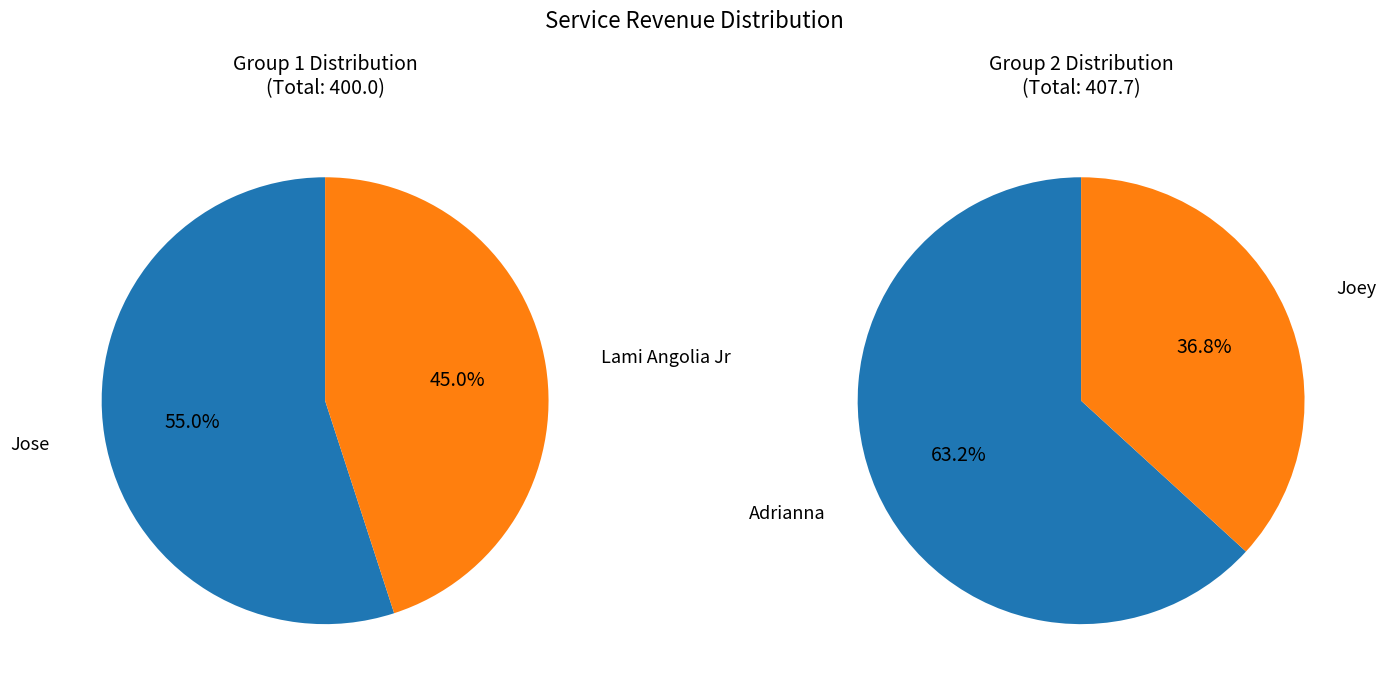

How many slices are in this pie chart?

4